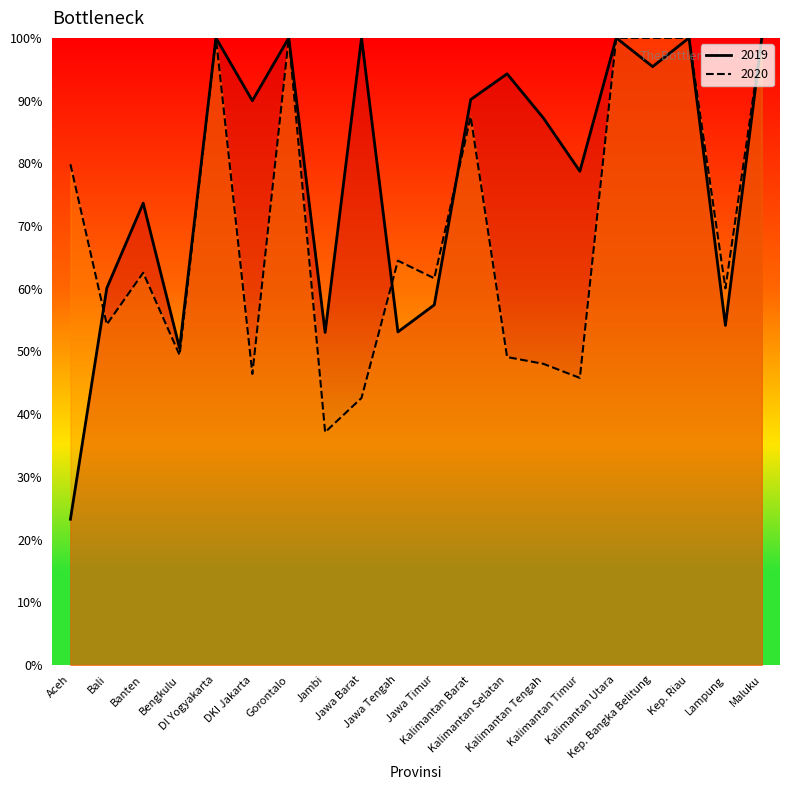

What position from the right is Kalimantan Tengah?

7